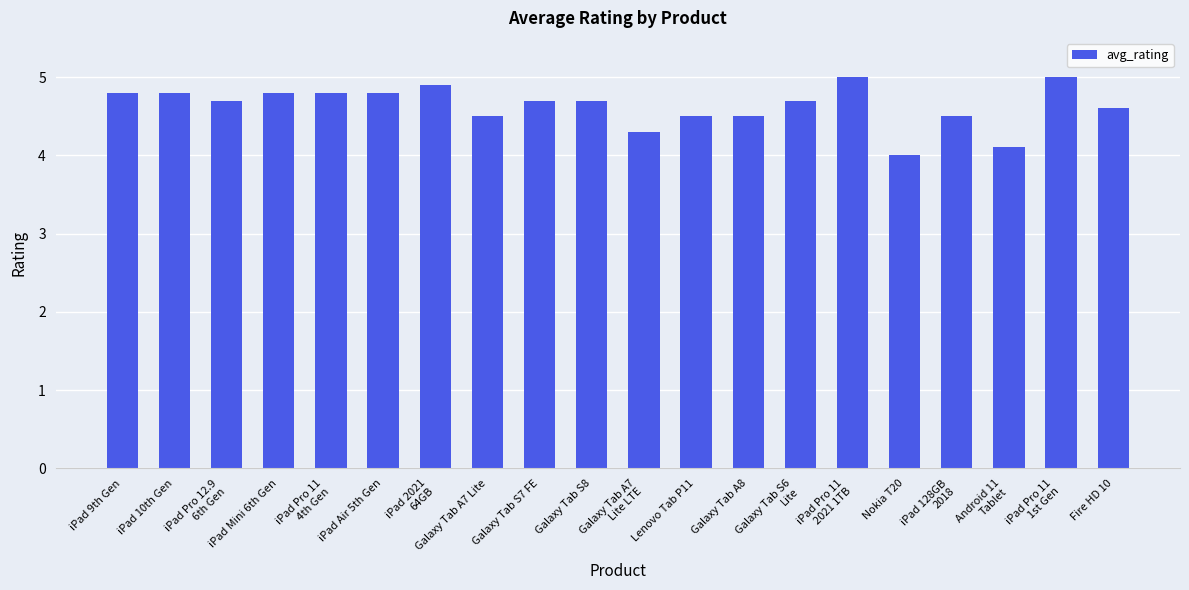

Which label corresponds to the smallest value in the chart?

Nokia T20